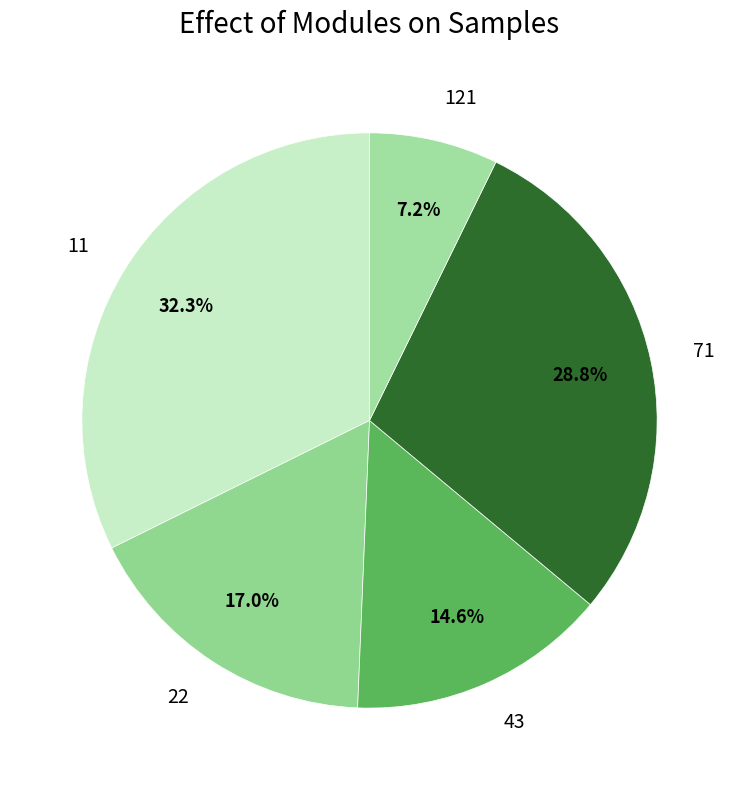

True or false: 121 accounts for 2% of the total.

False